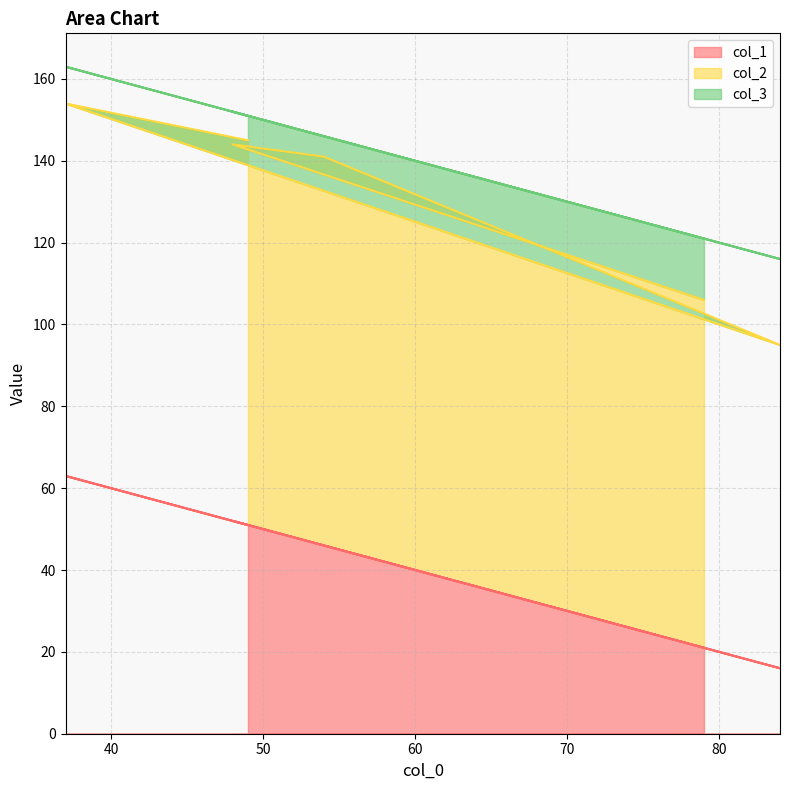

True or false: col_3 has a value of 14 at 48.

False